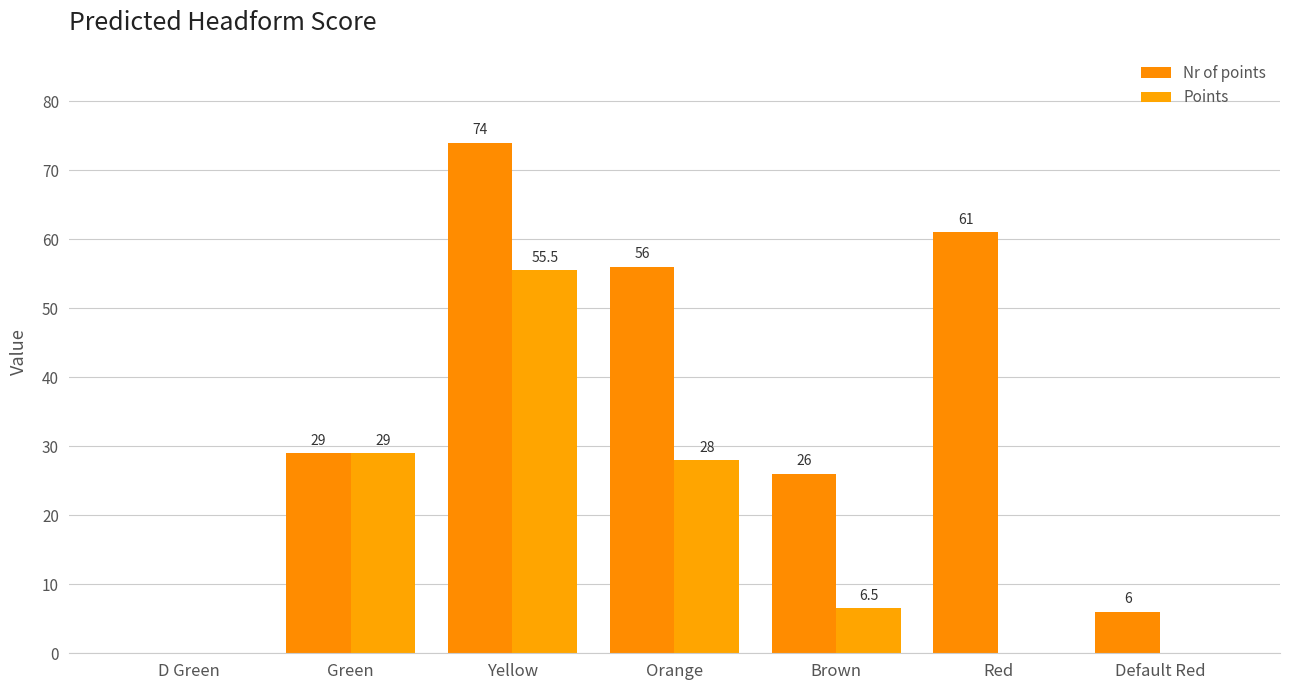

What is the total value across all series at Yellow?

129.5